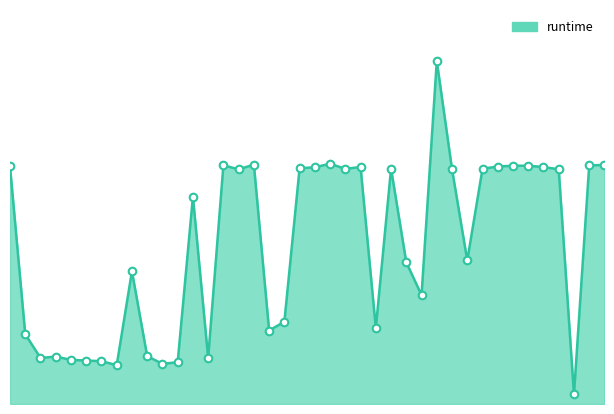

Is this an area chart (filled region under the line)?

Yes